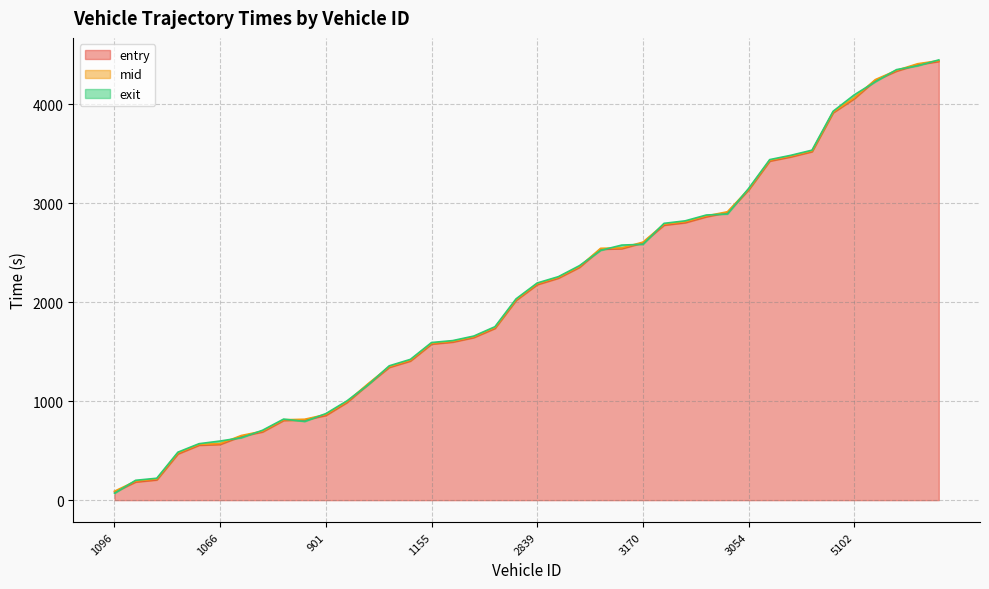

What is the difference between the second highest and second lowest values in the exit series?

4189.2